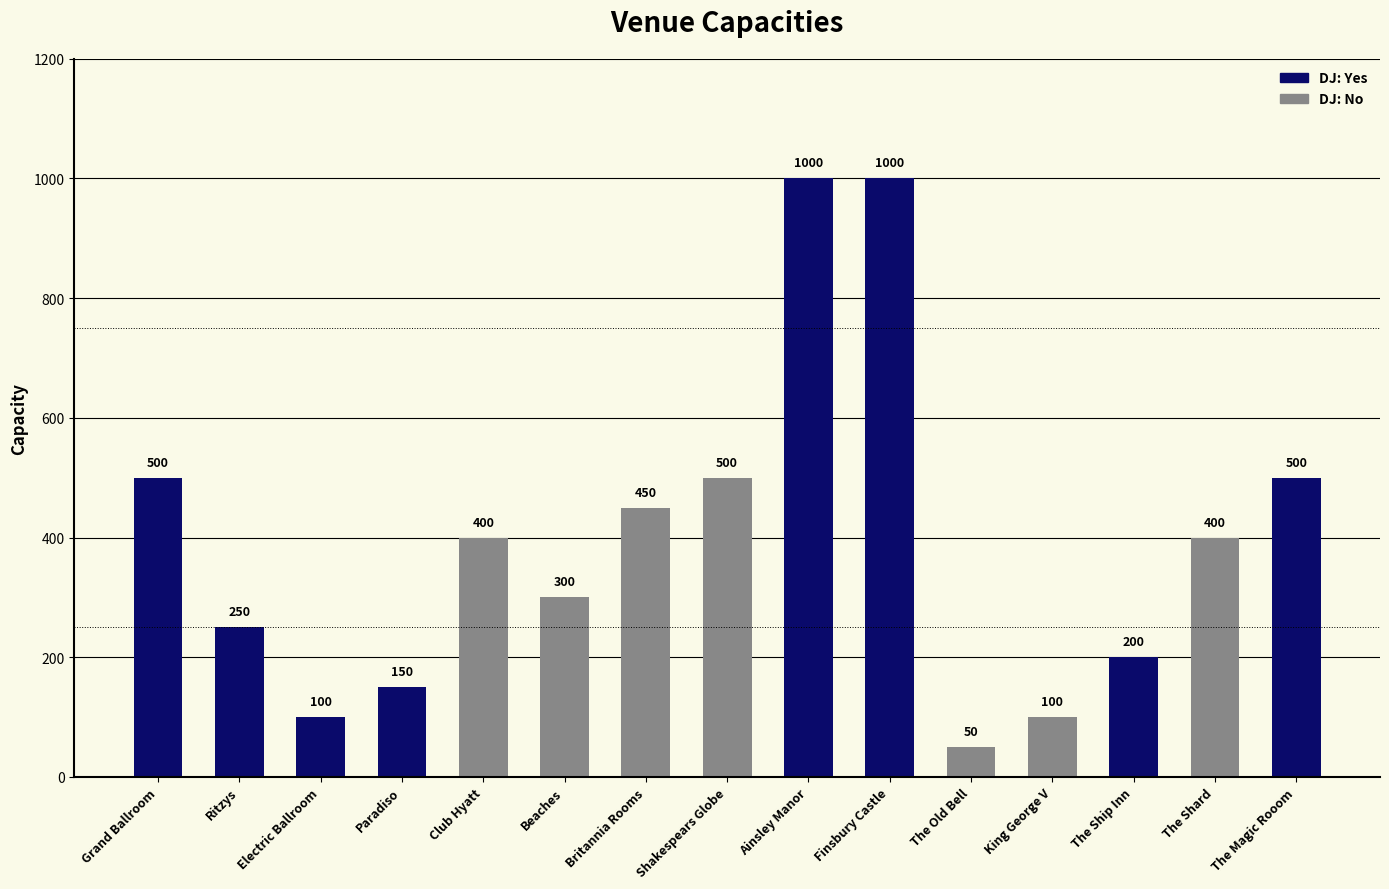

Rank the categories by value from highest to lowest.

Ainsley Manor, Finsbury Castle, Grand Ballroom, Shakespears Globe, The Magic Rooom, Britannia Rooms, Club Hyatt, The Shard, Beaches, Ritzys, The Ship Inn, Paradiso, Electric Ballroom, King George V, The Old Bell